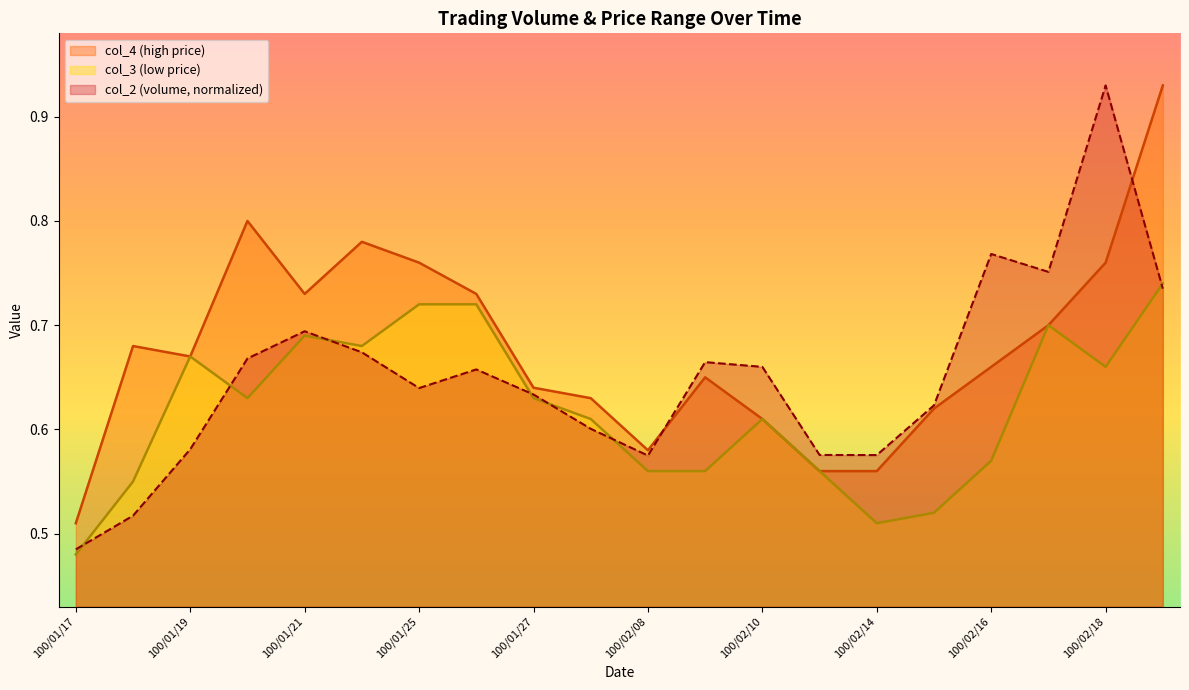

Which series has the largest total across all categories?

col_4 (high price)